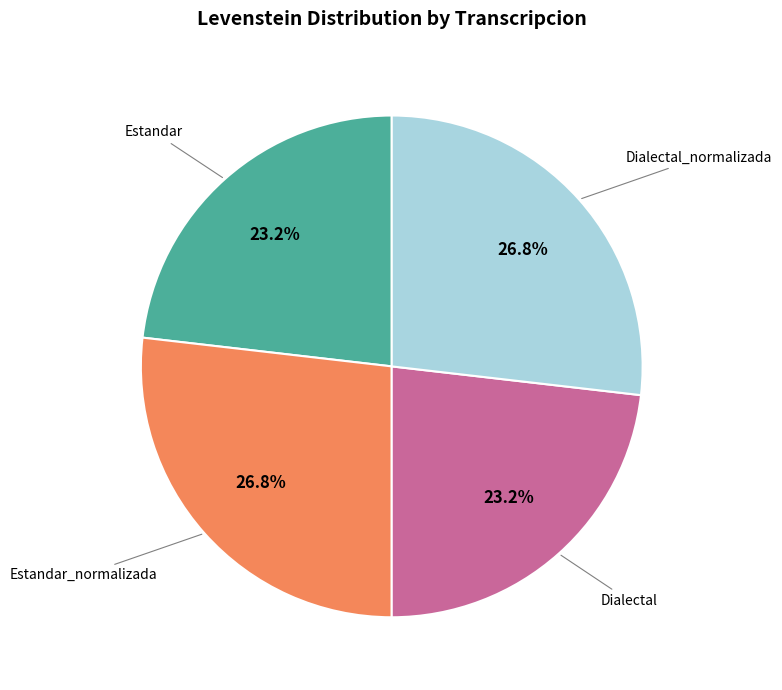

Approximately how many times larger is the value at Estandar_normalizada compared to Dialectal_normalizada?

1.0